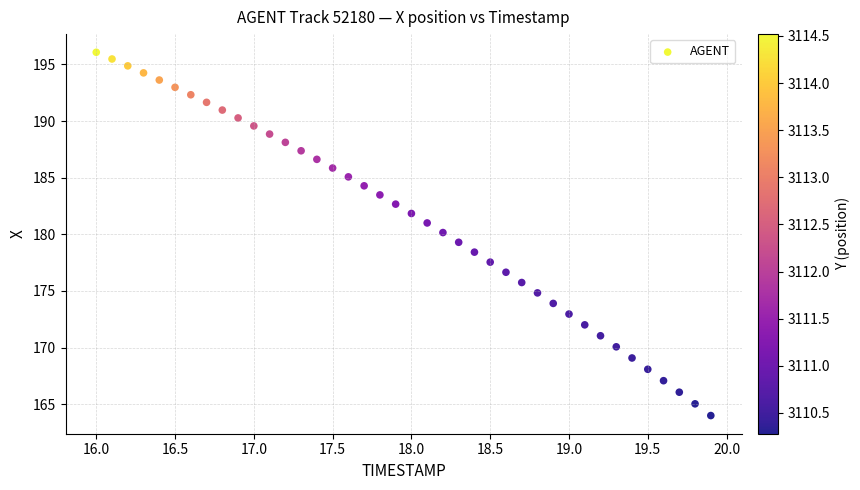

What is the range of X values (max minus min)?

3.9